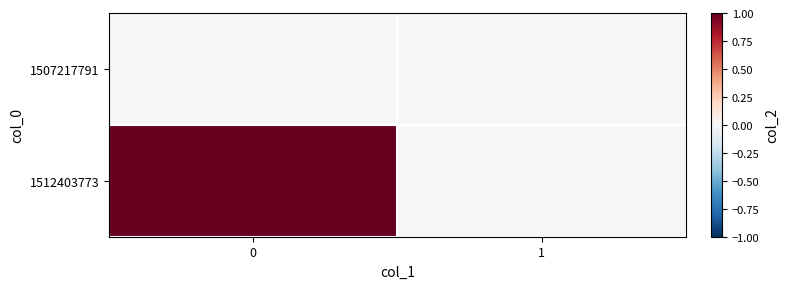

At how many categories does at least one series exceed 0?

1